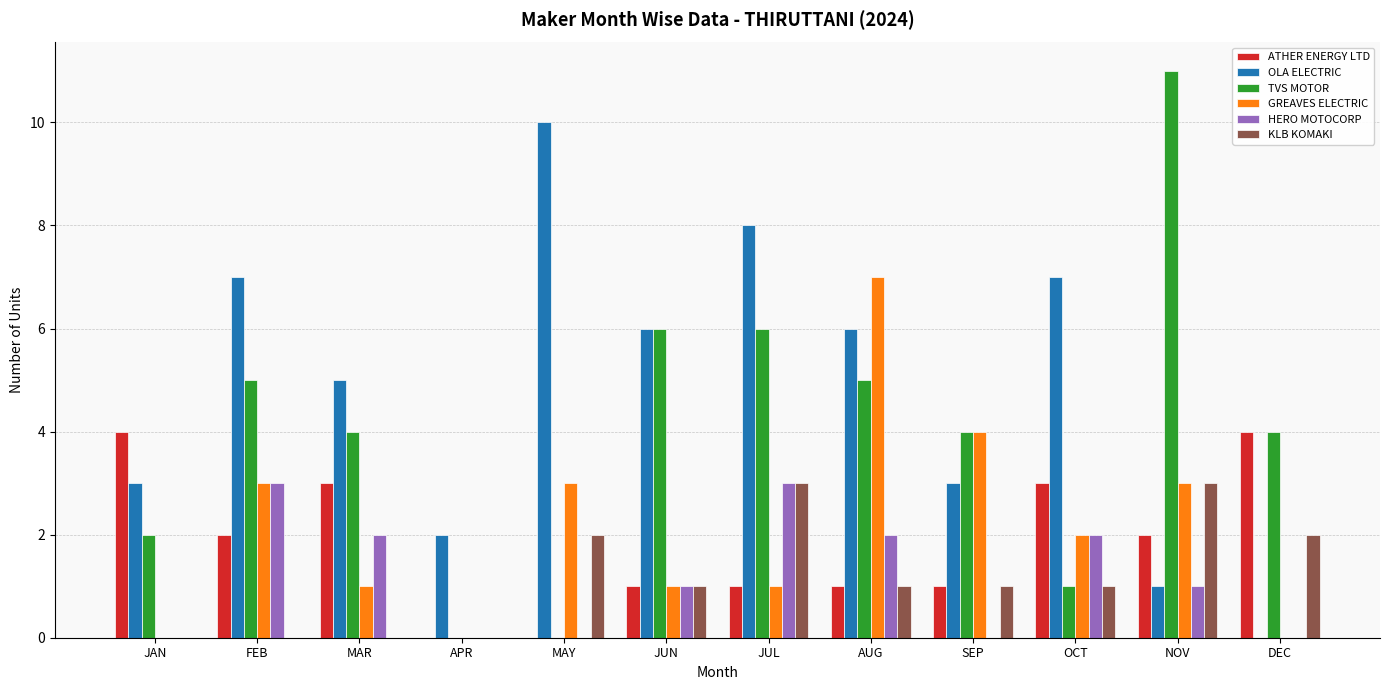

How many distinct data groups are displayed?

6